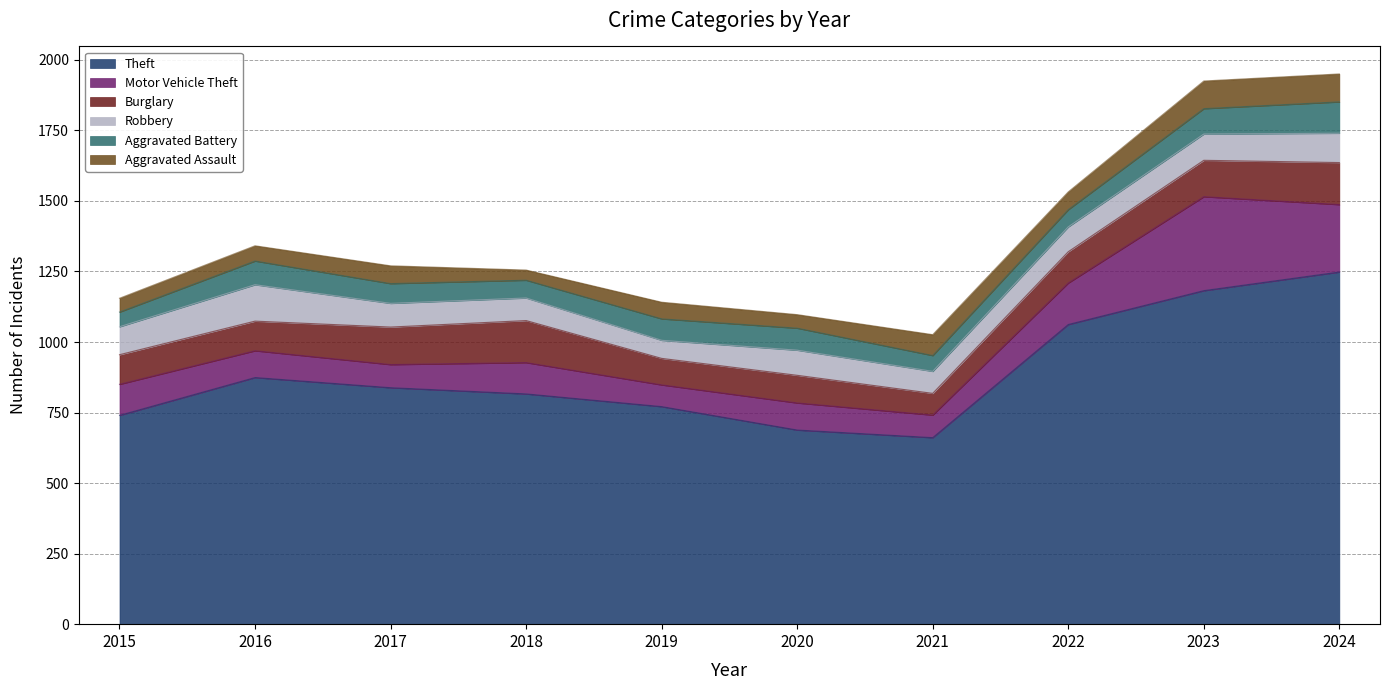

After their last crossing, which series has the higher values: Robbery or Burglary?

Burglary